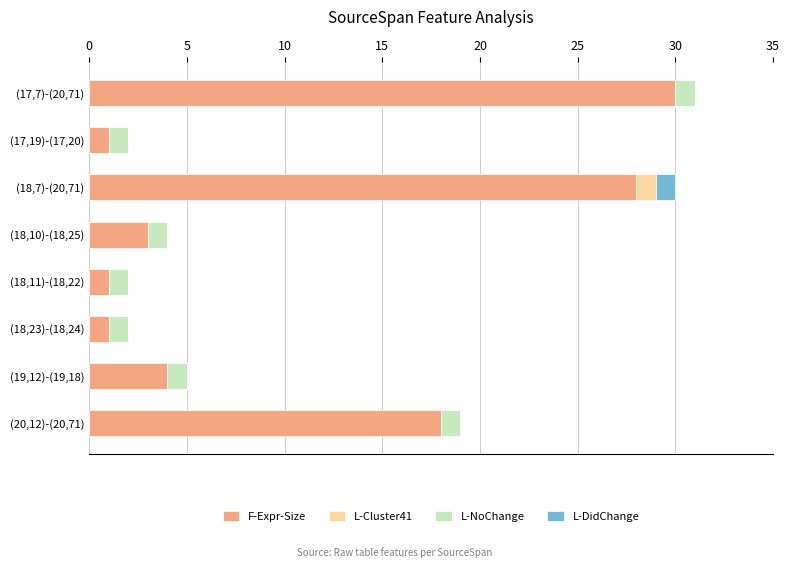

The F-Expr-Size series shows 30 at (17,7)-(20,71). True or false?

True